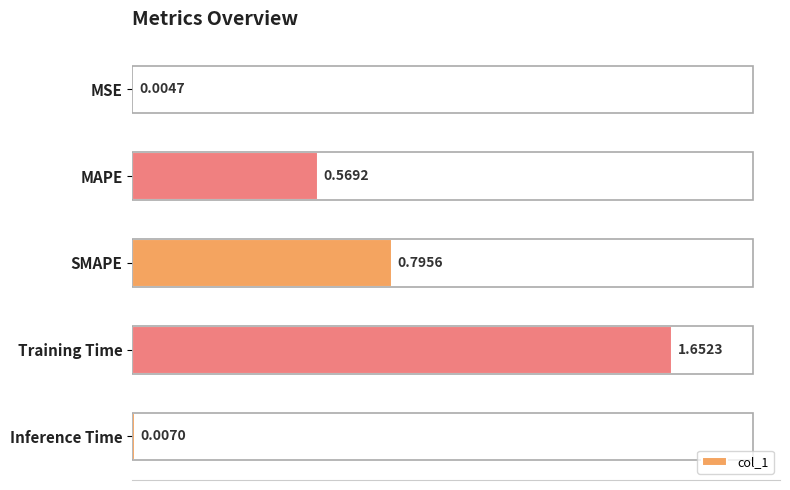

What is the change in value from SMAPE to Training Time?

+0.9